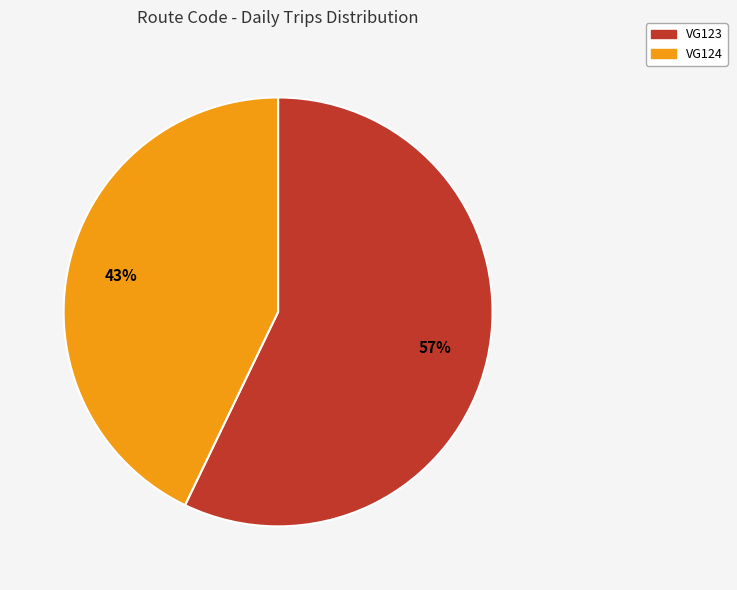

Rank the categories by value from highest to lowest.

VG123, VG124